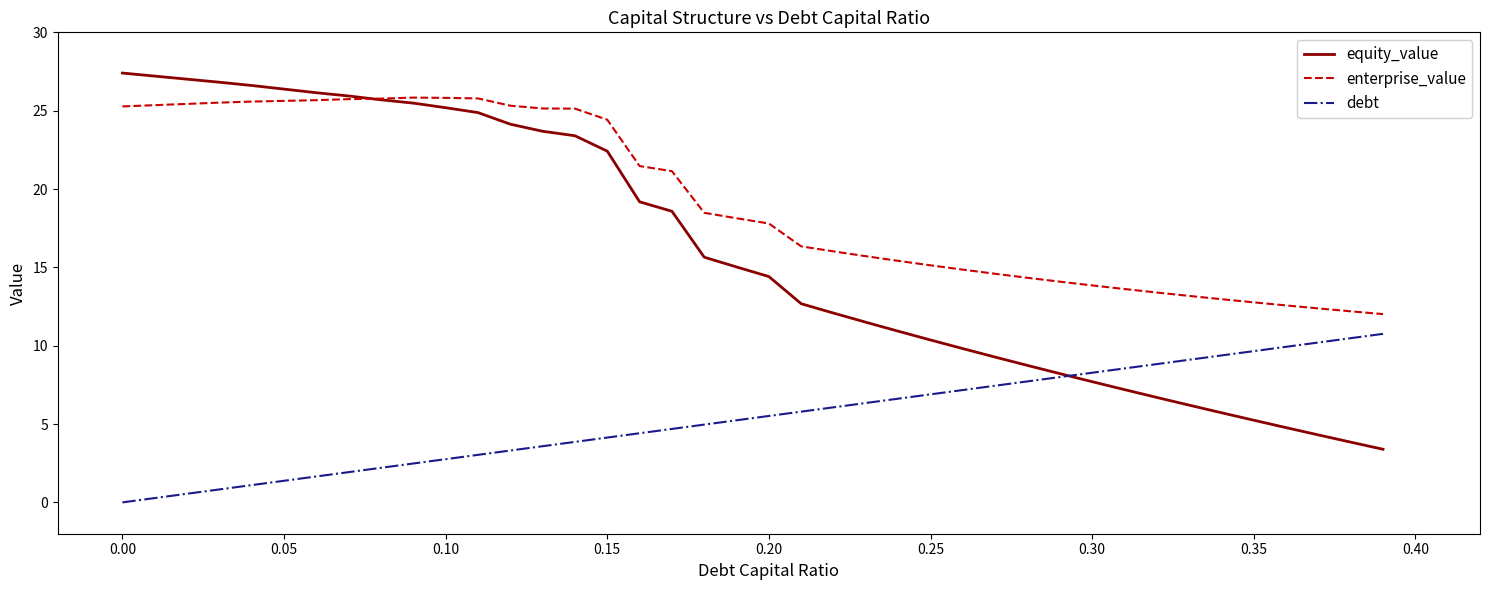

How many lines are shown in the chart?

3